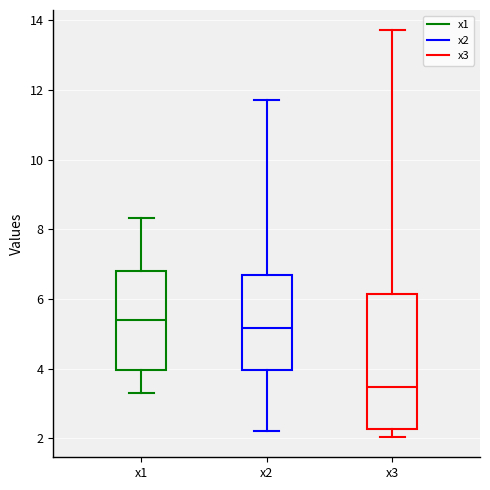

Where is the lower edge of the box for x3 on the y-axis? The values are not printed on the chart, so give them approximately, as read against the axis.

2.2